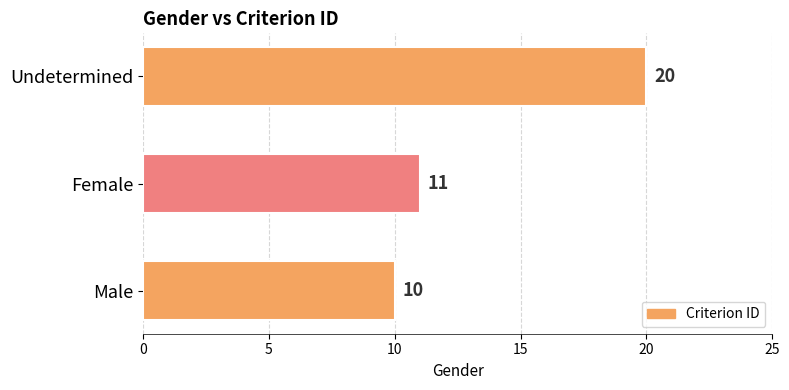

The chart shows a value of 11 at Female. True or false?

True